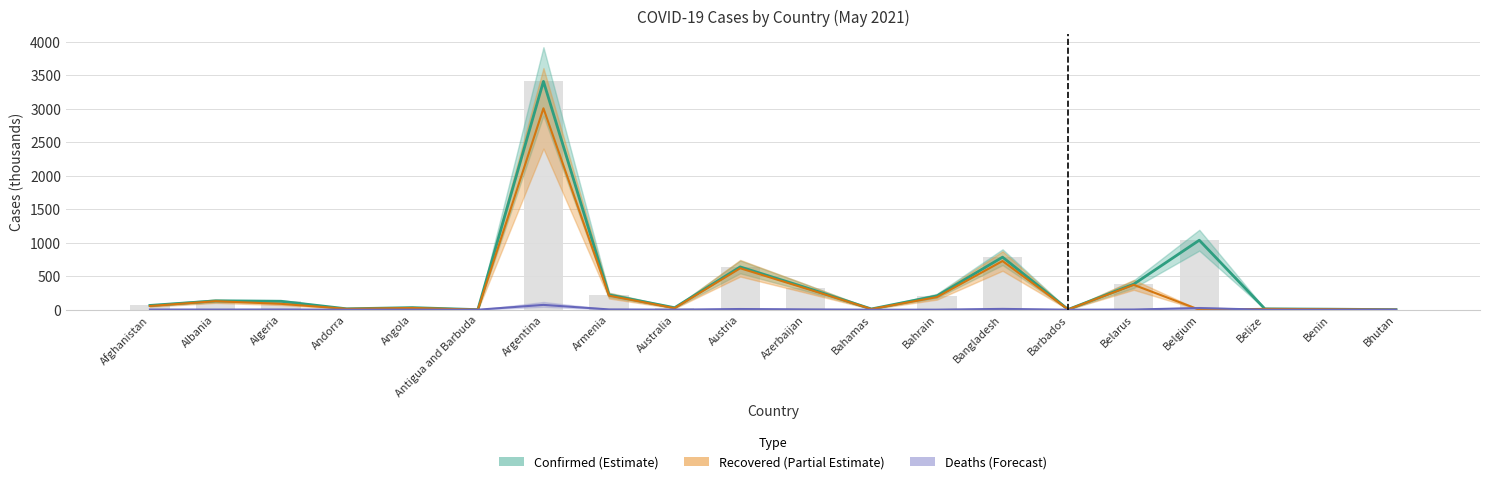

What is the difference between the maximum and minimum values in the Confirmed series?

3409.9